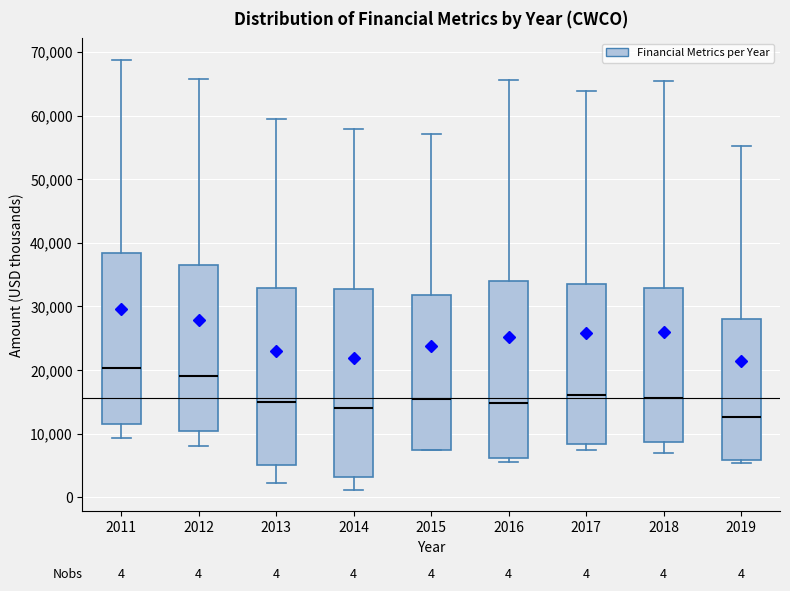

Comparing the boxes themselves (not the whiskers), which one is the tallest?

2014